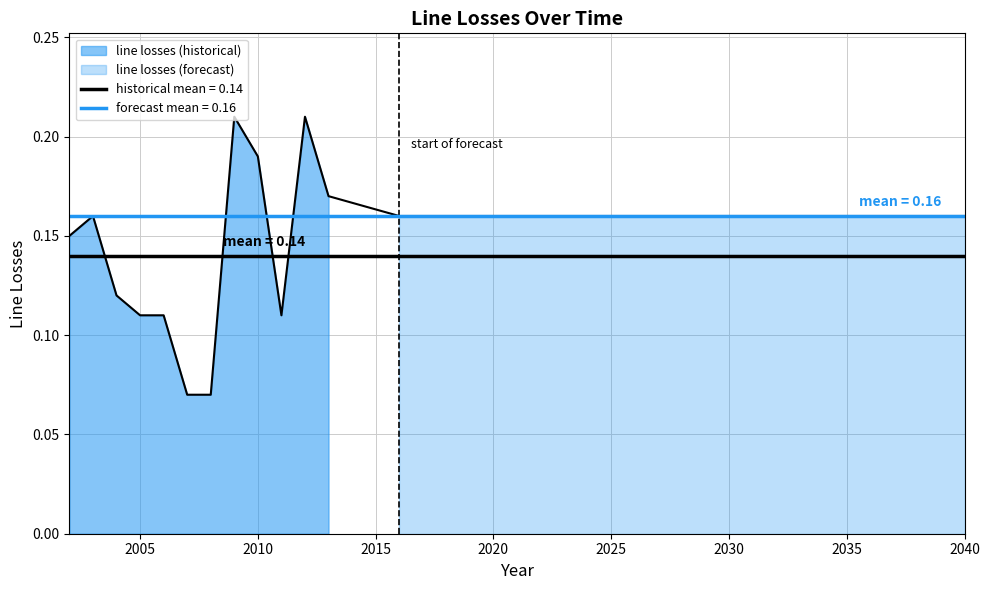

Is it true that the value at 2036 is 0.1?

False